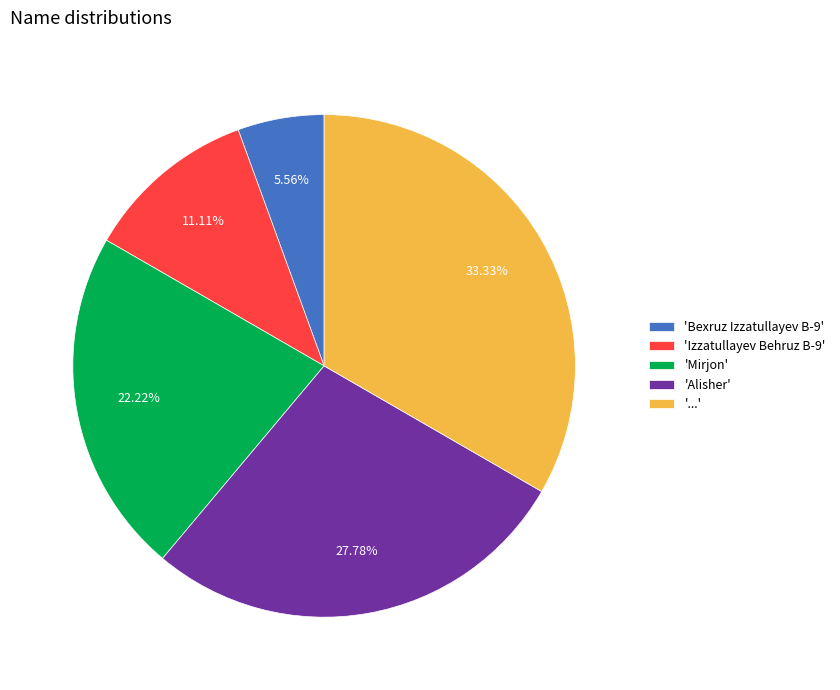

Rank the categories by value from highest to lowest.

'...', 'Alisher', 'Mirjon', 'Izzatullayev Behruz B-9', 'Bexruz Izzatullayev B-9'